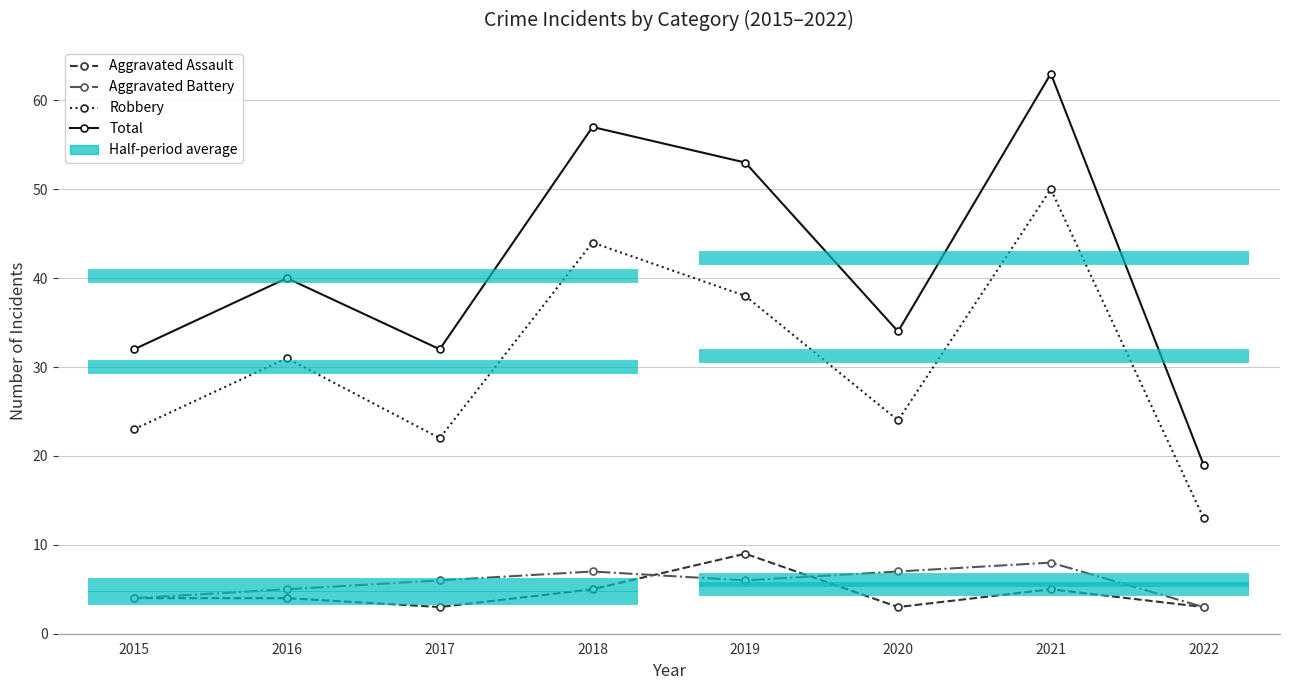

Rank the series by their maximum value, from highest to lowest.

Total, Robbery, Aggravated Assault, Aggravated Battery